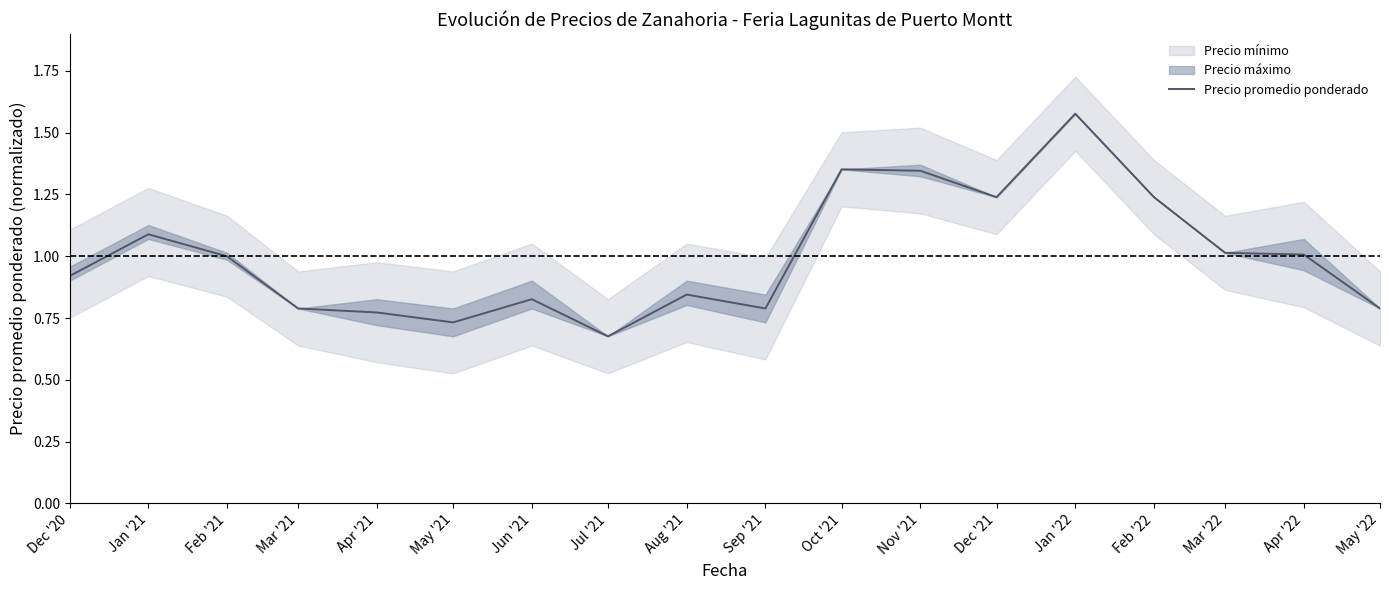

How many lines are shown in the chart?

1